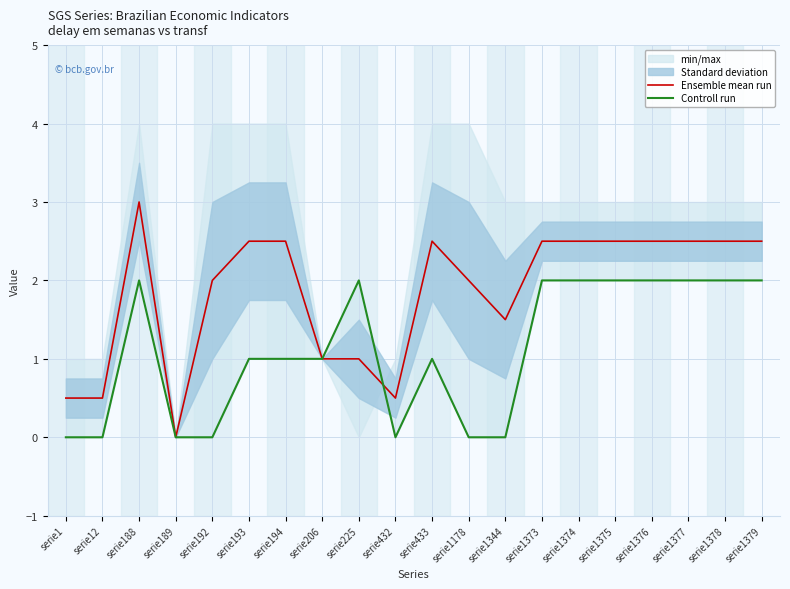

Between which two adjacent categories do Controll run and Ensemble mean run first intersect?

serie225 and serie432